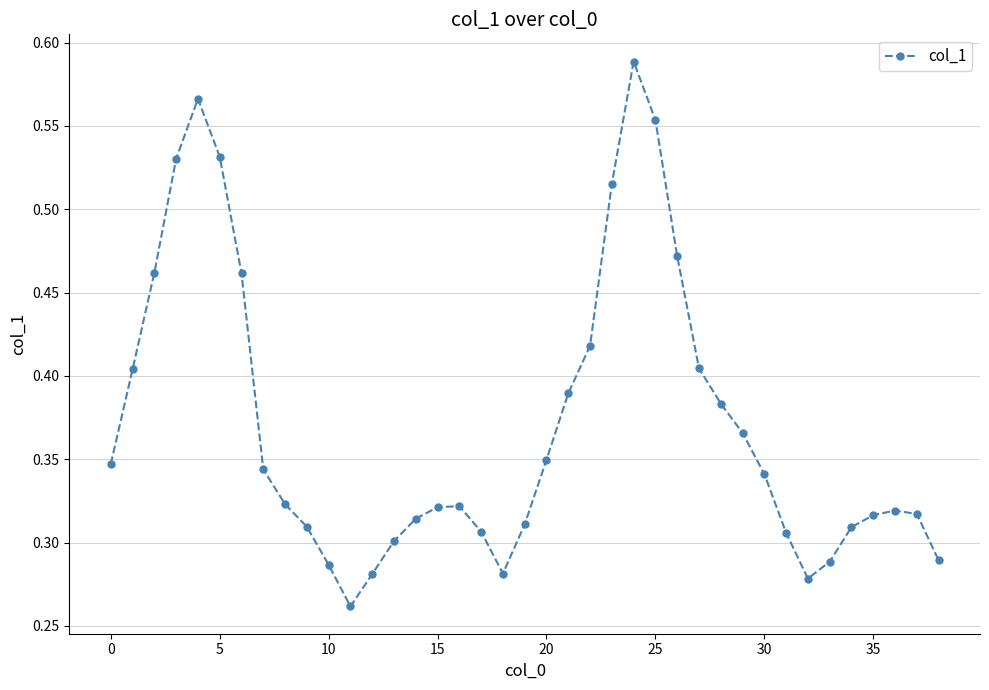

Is this an area chart (filled region under the line)?

No